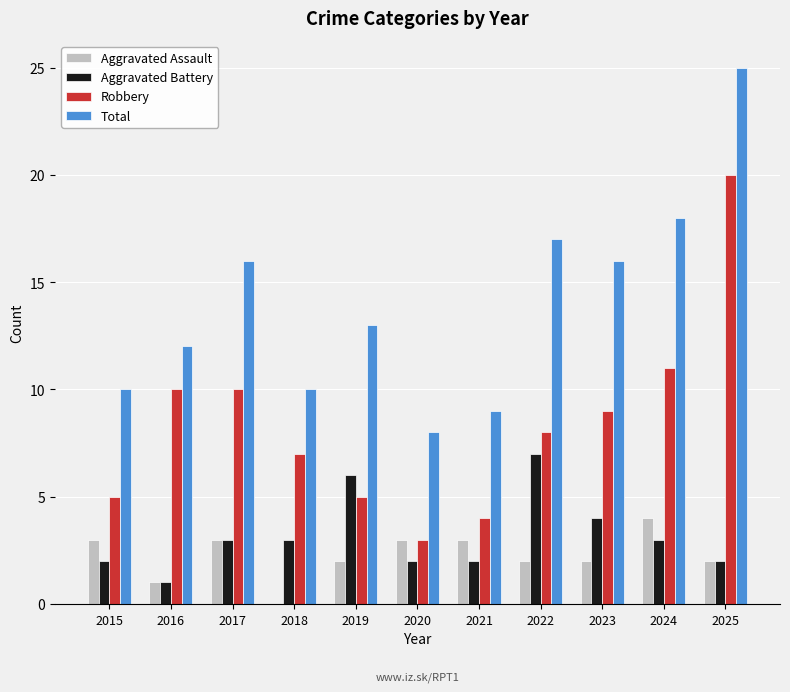

Reading right to left, list all the values displayed in this chart.

Aggravated Assault: 2	4	2	2	3	3	2	0	3	1	3
Aggravated Battery: 2	3	4	7	2	2	6	3	3	1	2
Robbery: 20	11	9	8	4	3	5	7	10	10	5
Total: 25	18	16	17	9	8	13	10	16	12	10